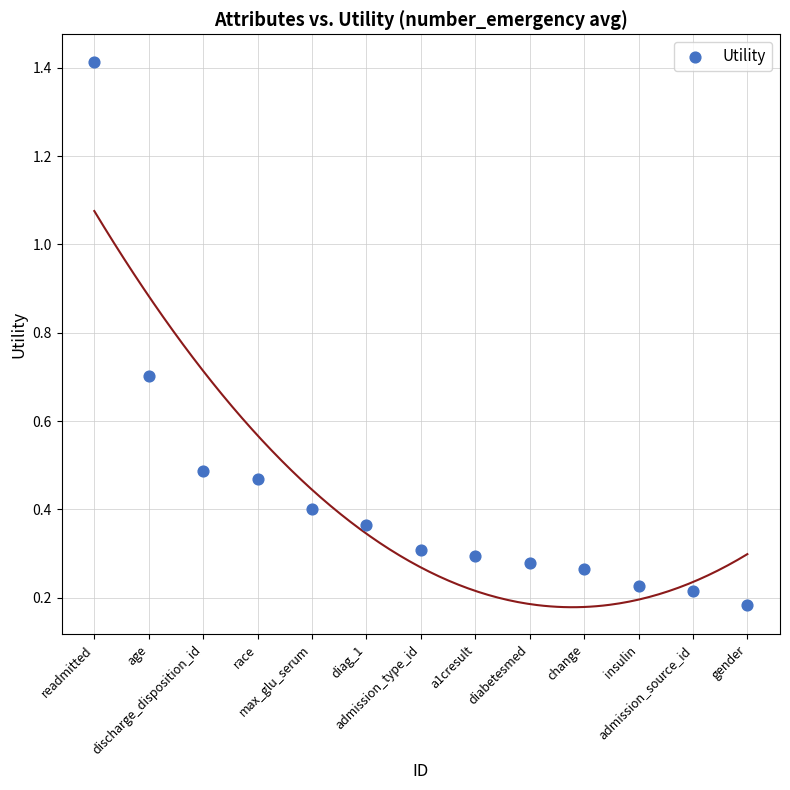

What is the range of Y values (max minus min)?

1.2